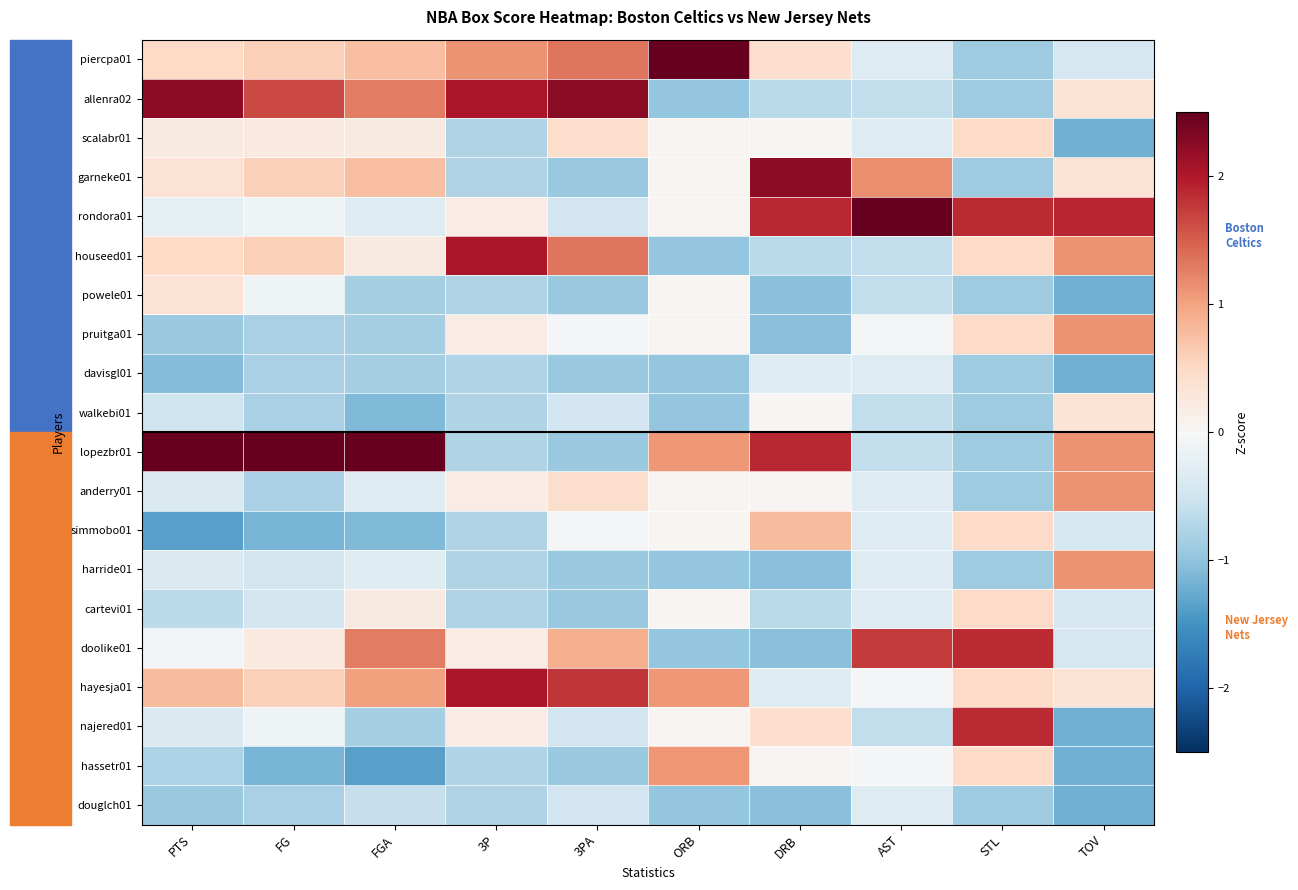

Reading left to right, what are all the values shown in this chart?

piercpa01: PTS=0.5	FG=0.6	FGA=0.8	3P=1.1	3PA=1.3	ORB=3.1	DRB=0.4	AST=-0.3	STL=-0.9	TOV=-0.4
allenra02: PTS=2.2	FG=1.7	FGA=1.3	3P=2.0	3PA=2.2	ORB=-1.0	DRB=-0.7	AST=-0.6	STL=-0.9	TOV=0.4
scalabr01: PTS=0.2	FG=0.2	FGA=0.2	3P=-0.7	3PA=0.4	ORB=0.1	DRB=0.1	AST=-0.3	STL=0.5	TOV=-1.2
garneke01: PTS=0.4	FG=0.6	FGA=0.8	3P=-0.7	3PA=-0.9	ORB=0.1	DRB=2.2	AST=1.2	STL=-0.9	TOV=0.4
rondora01: PTS=-0.2	FG=-0.1	FGA=-0.3	3P=0.2	3PA=-0.5	ORB=0.1	DRB=1.9	AST=3.5	STL=1.9	TOV=1.9
houseed01: PTS=0.5	FG=0.6	FGA=0.2	3P=2.0	3PA=1.3	ORB=-1.0	DRB=-0.7	AST=-0.6	STL=0.5	TOV=1.1
powele01: PTS=0.4	FG=-0.1	FGA=-0.8	3P=-0.7	3PA=-0.9	ORB=0.1	DRB=-1.0	AST=-0.6	STL=-0.9	TOV=-1.2
pruitga01: PTS=-0.9	FG=-0.8	FGA=-0.8	3P=0.2	3PA=-0.0	ORB=0.1	DRB=-1.0	AST=-0.0	STL=0.5	TOV=1.1
davisgl01: PTS=-1.1	FG=-0.8	FGA=-0.8	3P=-0.7	3PA=-0.9	ORB=-1.0	DRB=-0.3	AST=-0.3	STL=-0.9	TOV=-1.2
walkebi01: PTS=-0.5	FG=-0.8	FGA=-1.1	3P=-0.7	3PA=-0.5	ORB=-1.0	DRB=0.1	AST=-0.6	STL=-0.9	TOV=0.4
lopezbr01: PTS=2.7	FG=3.1	FGA=2.6	3P=-0.7	3PA=-0.9	ORB=1.1	DRB=1.9	AST=-0.6	STL=-0.9	TOV=1.1
anderry01: PTS=-0.4	FG=-0.8	FGA=-0.3	3P=0.2	3PA=0.4	ORB=0.1	DRB=0.1	AST=-0.3	STL=-0.9	TOV=1.1
simmobo01: PTS=-1.4	FG=-1.2	FGA=-1.1	3P=-0.7	3PA=-0.0	ORB=0.1	DRB=0.8	AST=-0.3	STL=0.5	TOV=-0.4
harride01: PTS=-0.4	FG=-0.5	FGA=-0.3	3P=-0.7	3PA=-0.9	ORB=-1.0	DRB=-1.0	AST=-0.3	STL=-0.9	TOV=1.1
cartevi01: PTS=-0.6	FG=-0.5	FGA=0.2	3P=-0.7	3PA=-0.9	ORB=0.1	DRB=-0.7	AST=-0.3	STL=0.5	TOV=-0.4
doolike01: PTS=-0.1	FG=0.2	FGA=1.3	3P=0.2	3PA=0.9	ORB=-1.0	DRB=-1.0	AST=1.7	STL=1.9	TOV=-0.4
hayesja01: PTS=0.8	FG=0.6	FGA=1.0	3P=2.0	3PA=1.8	ORB=1.1	DRB=-0.3	AST=-0.0	STL=0.5	TOV=0.4
najered01: PTS=-0.4	FG=-0.1	FGA=-0.8	3P=0.2	3PA=-0.5	ORB=0.1	DRB=0.4	AST=-0.6	STL=1.9	TOV=-1.2
hassetr01: PTS=-0.8	FG=-1.2	FGA=-1.4	3P=-0.7	3PA=-0.9	ORB=1.1	DRB=0.1	AST=-0.0	STL=0.5	TOV=-1.2
douglch01: PTS=-0.9	FG=-0.8	FGA=-0.6	3P=-0.7	3PA=-0.5	ORB=-1.0	DRB=-1.0	AST=-0.3	STL=-0.9	TOV=-1.2